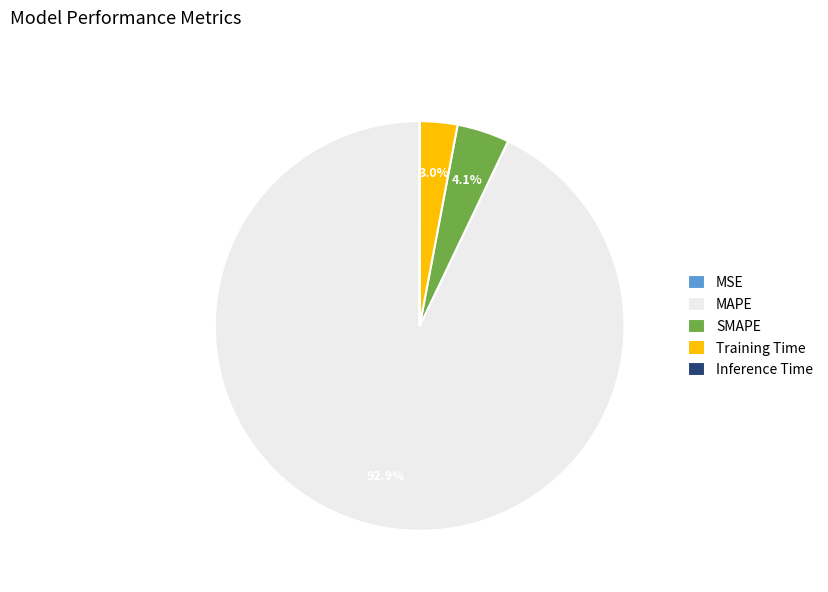

Which slice is the largest?

MAPE